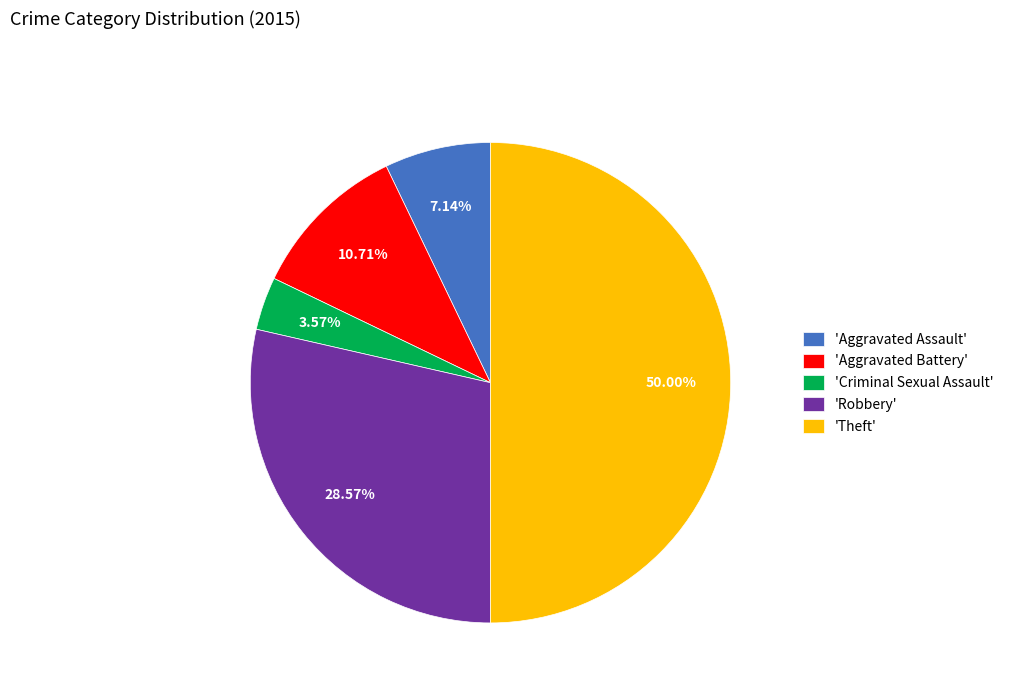

To the nearest percent, what is the difference between the largest and smallest slice percentages?

46%